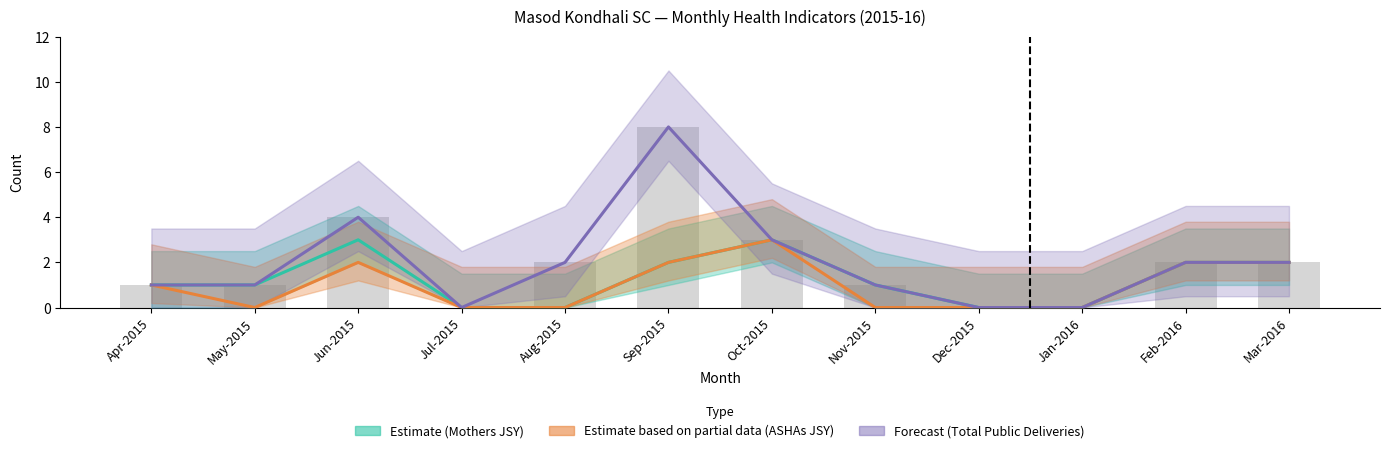

What is the label of the 10th bar from the right?

Jun-2015